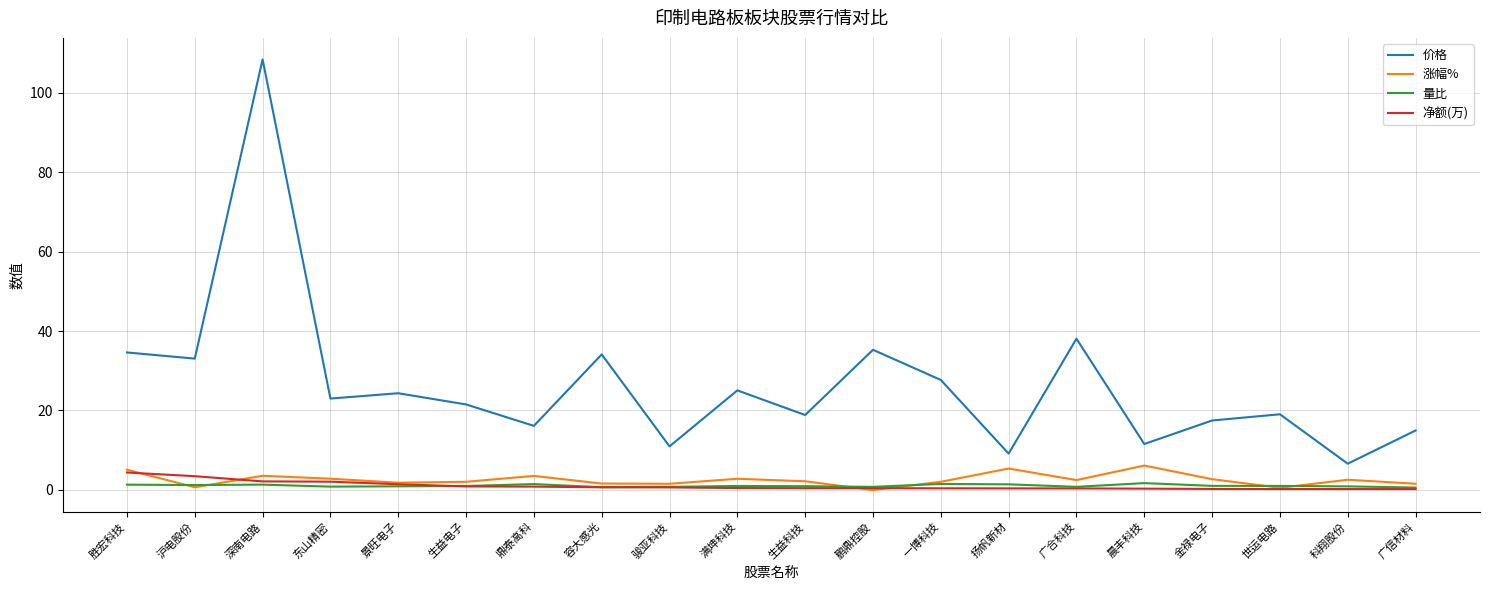

What is the difference between the 量比 values at 晨丰科技 and 金禄电子?

0.7